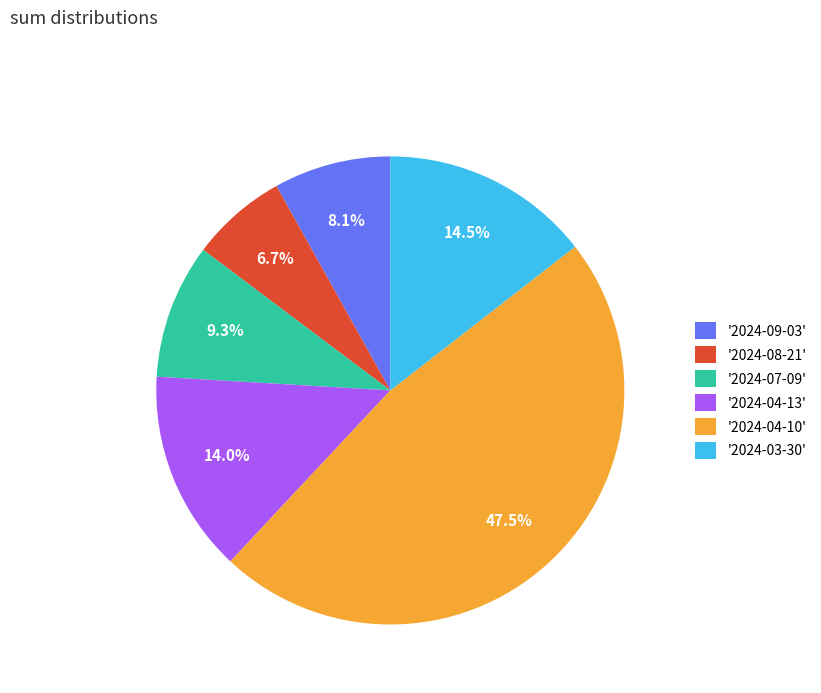

Approximately how many times larger is the value at '2024-04-13' compared to '2024-09-03'?

1.7